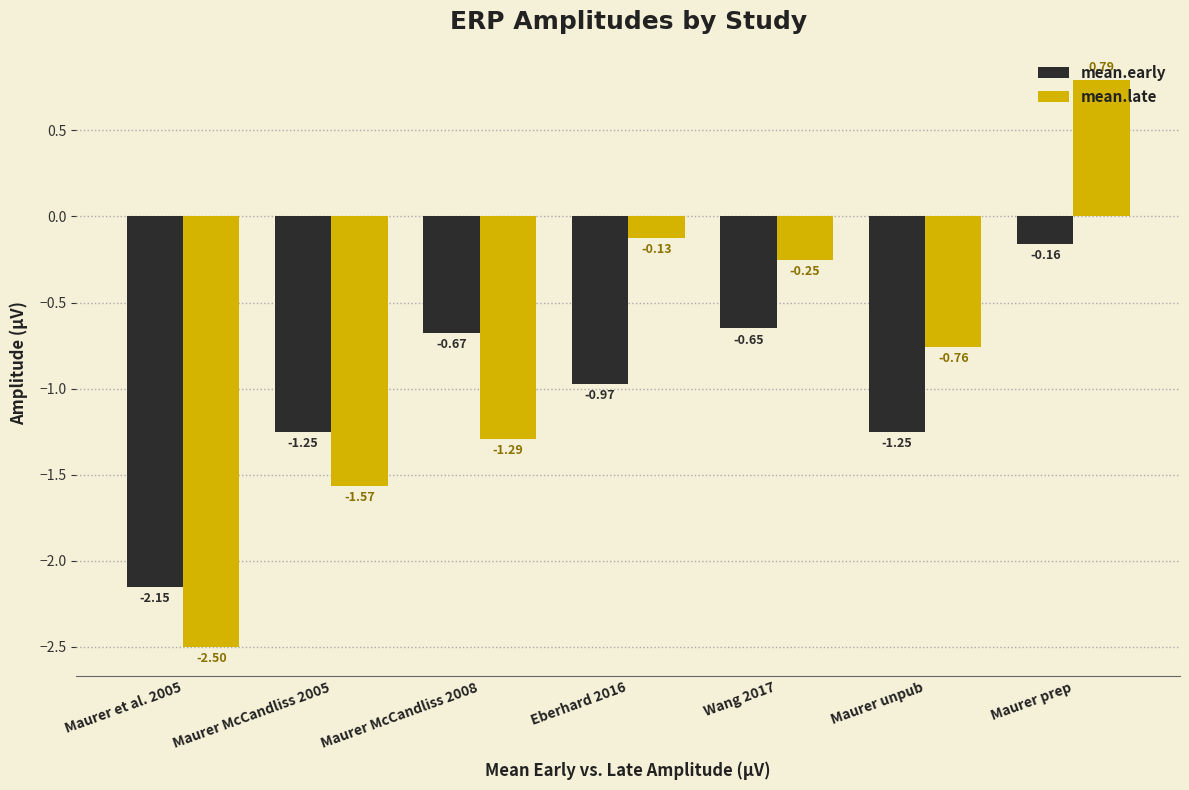

Between Eberhard 2016 and Maurer prep, which series saw the biggest shift?

mean.late